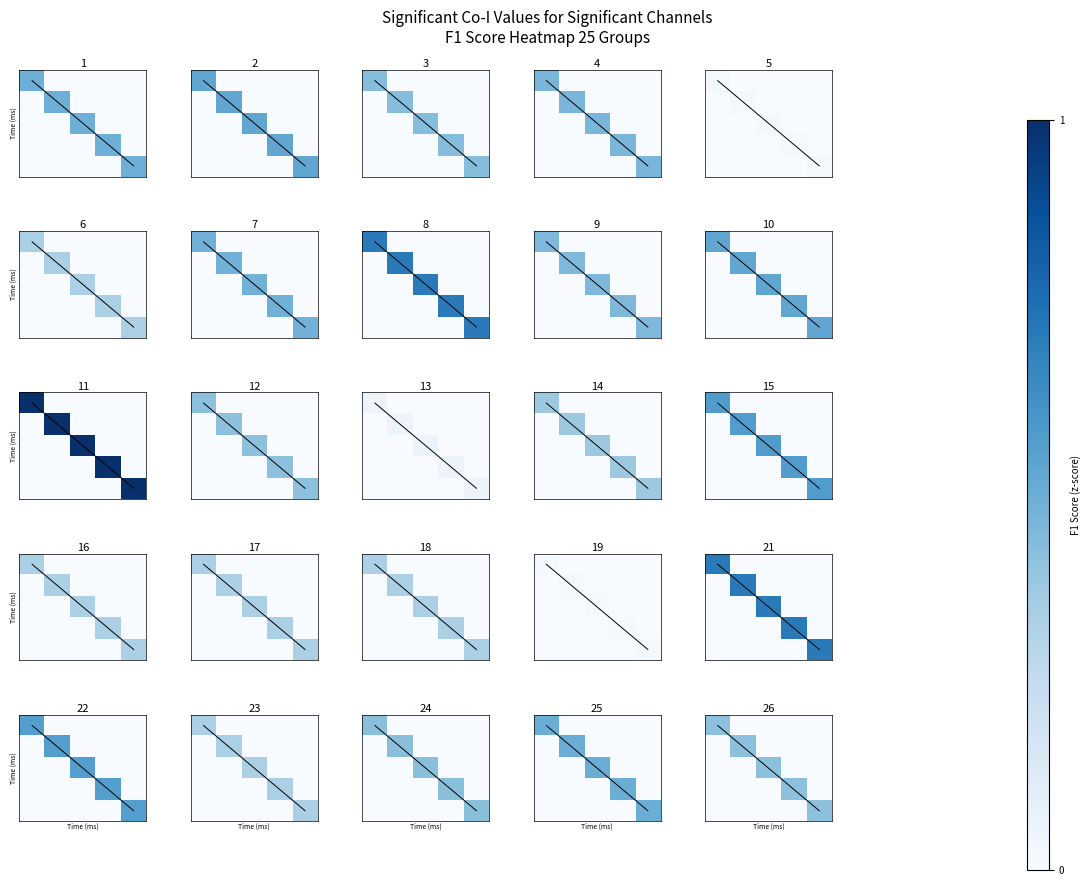

What is the maximum value for row_0?

0.4